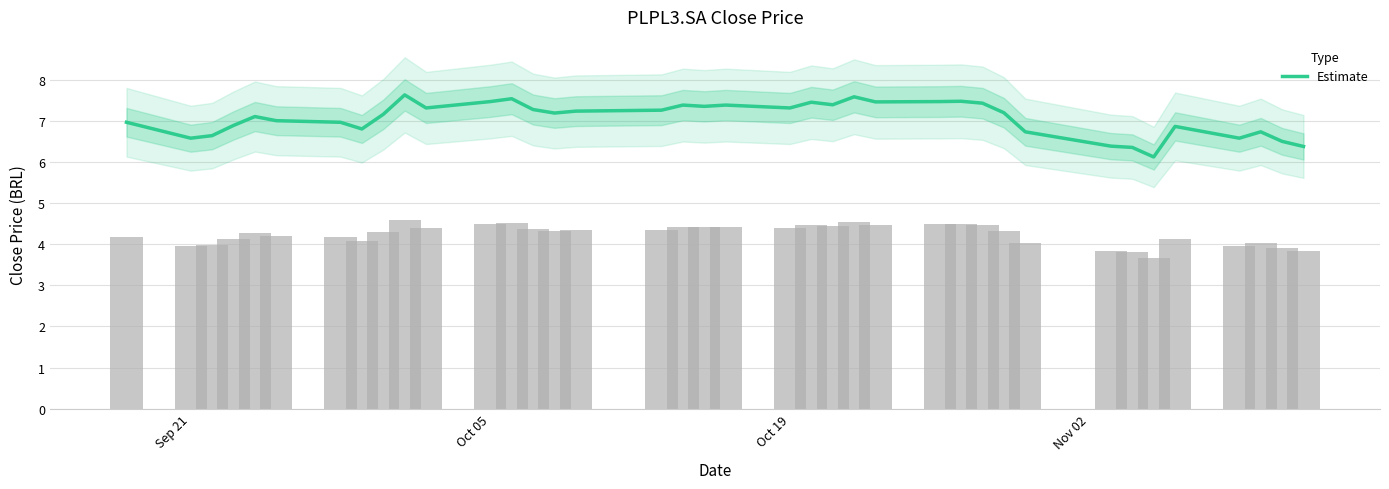

The value at 23 is 3.4. True or false?

False